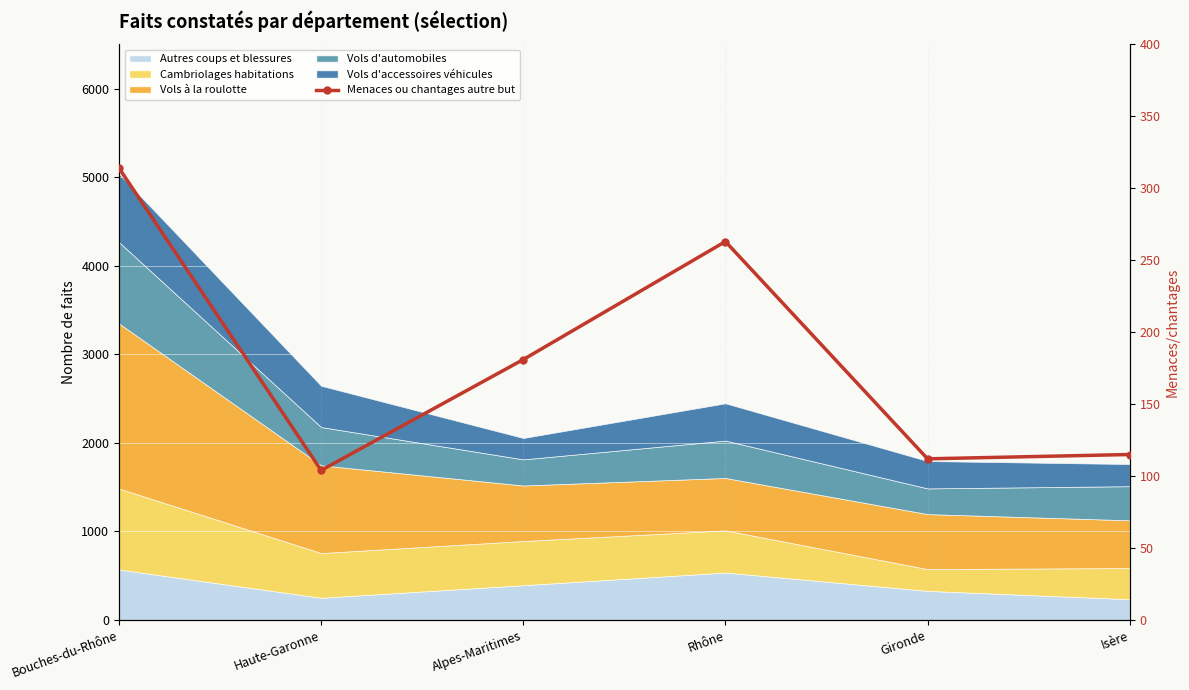

What is the greatest value displayed?

314